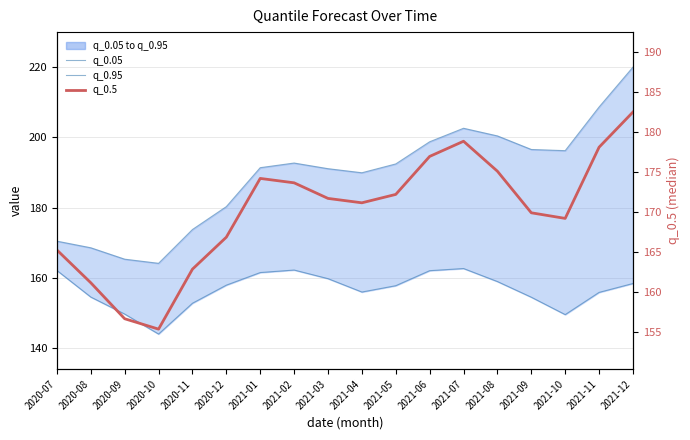

What is the label of the 10th point from the left?

2021-04